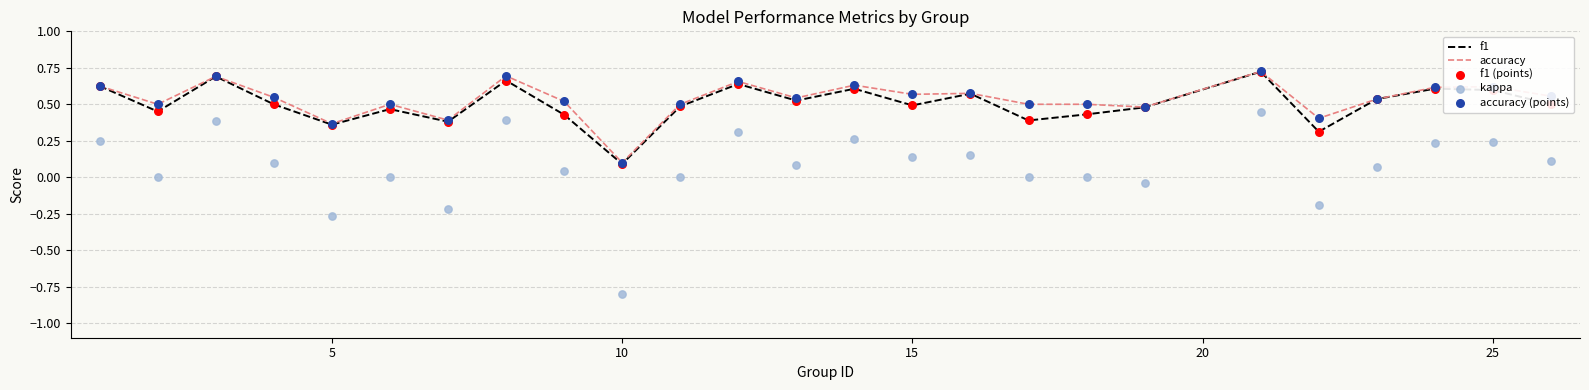

Which series contains the highest Y value?

accuracy